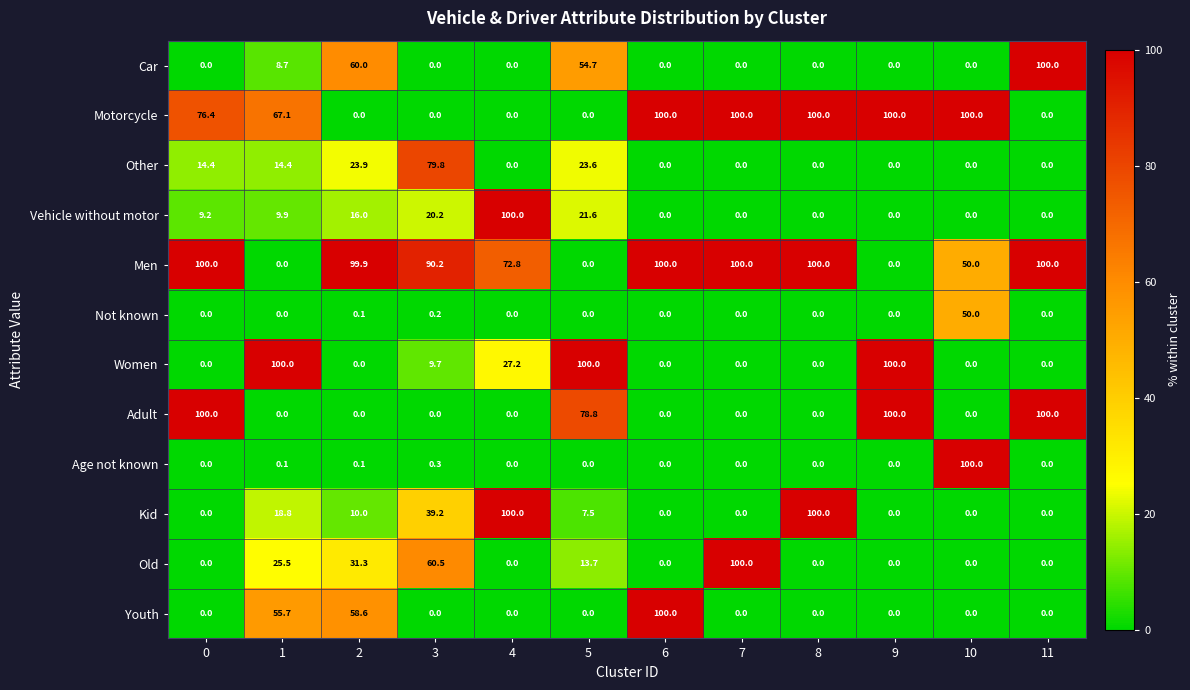

Which category has the highest value in the Other series?

3